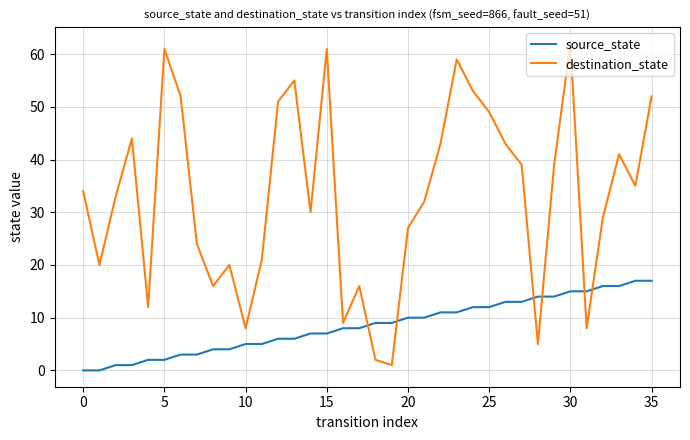

List the series in order of their overall mean, lowest first.

source_state, destination_state